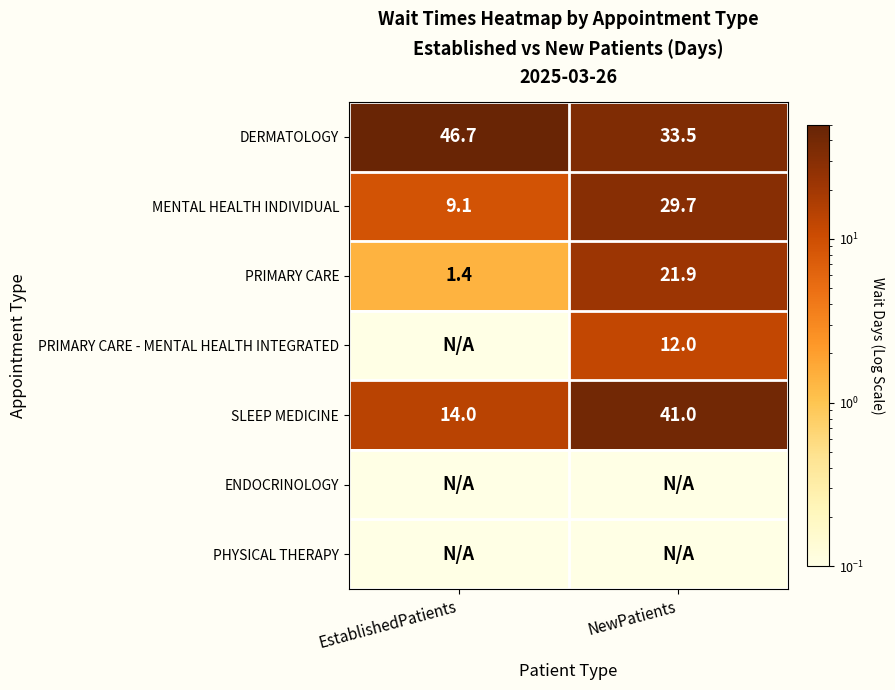

Which category has the lowest value in the SLEEP MEDICINE series?

EstablishedPatients